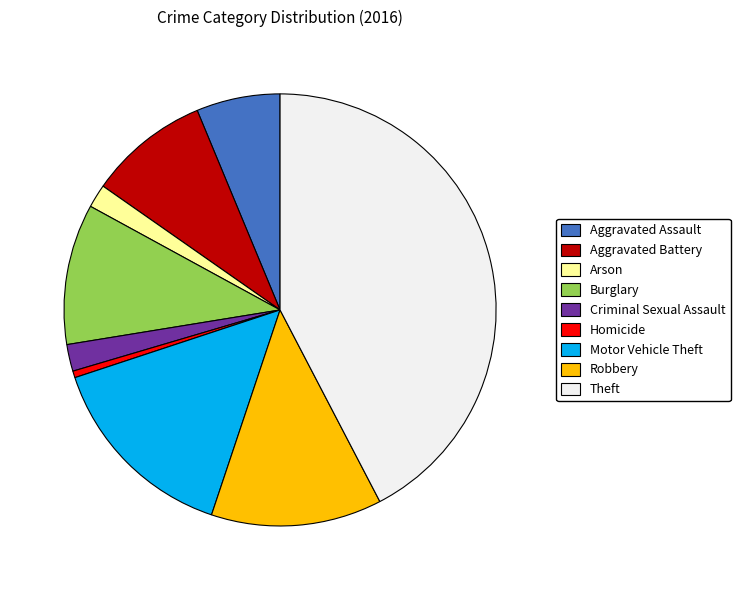

Do Theft and Robbery together represent more than half of the pie?

Yes